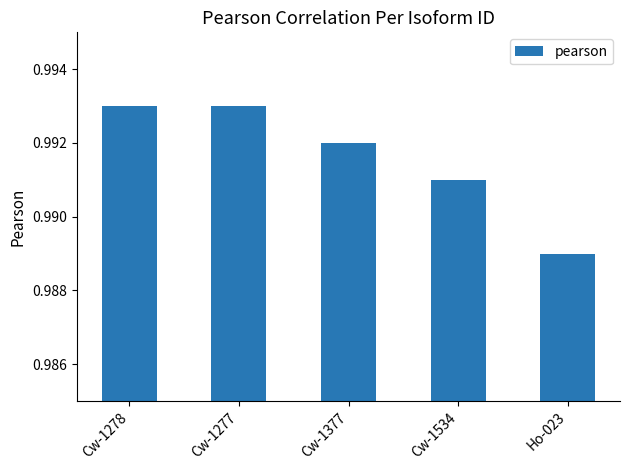

How many data points does each series have?

5